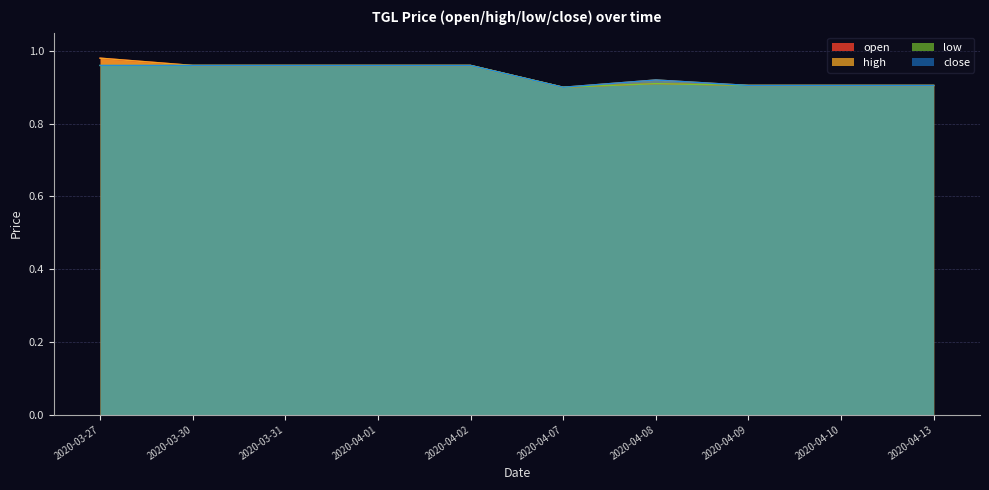

Is it true that high equals 1.0 at 2020-03-30?

True